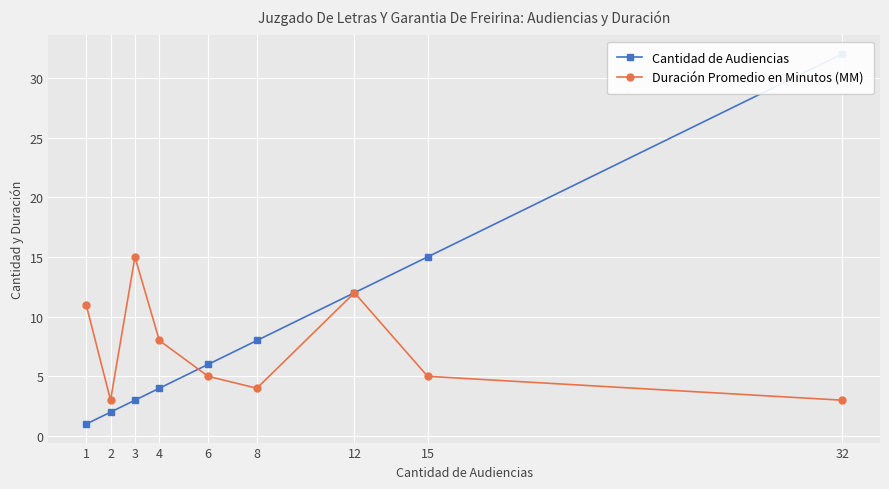

Which series has the largest range (max minus min)?

Cantidad de Audiencias